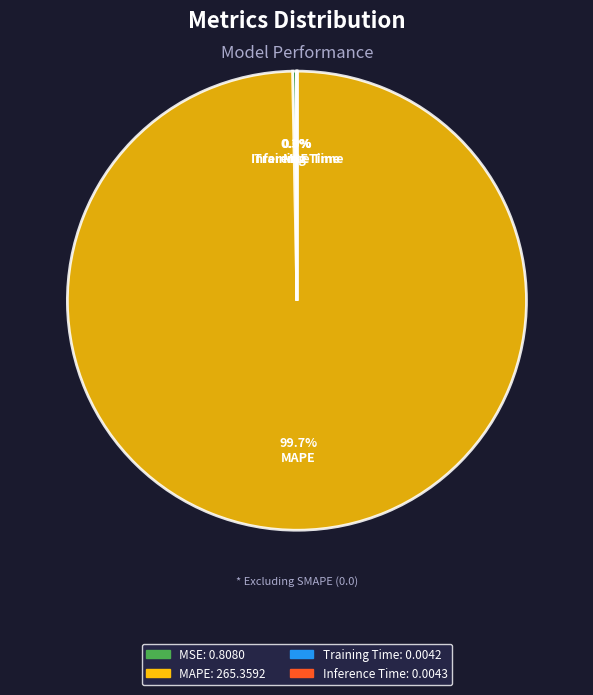

What percentage is NOT represented by MAPE?

0.3%